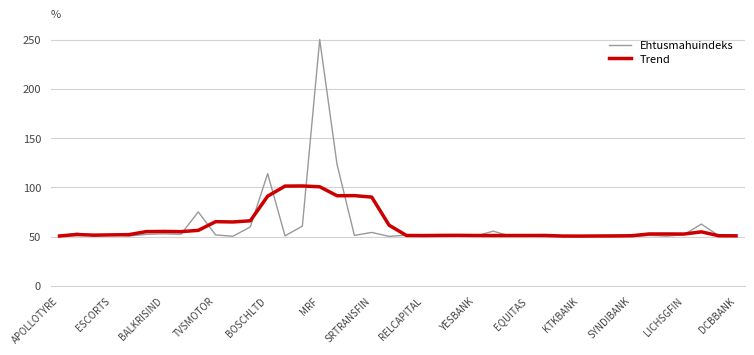

What is the highest value of the Trend series?

101.3